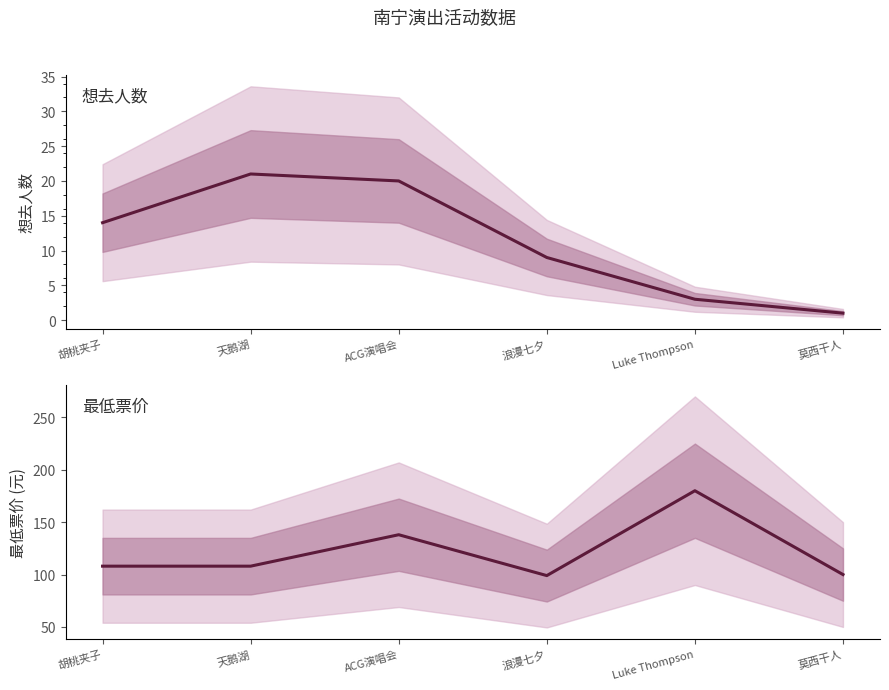

Which series has the largest range (max minus min)?

最低票价